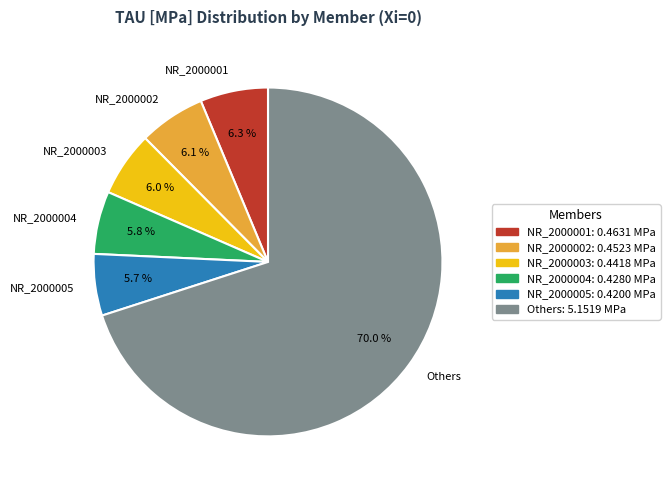

Is the sum of NR_2000005 and NR_2000001 greater than half?

No